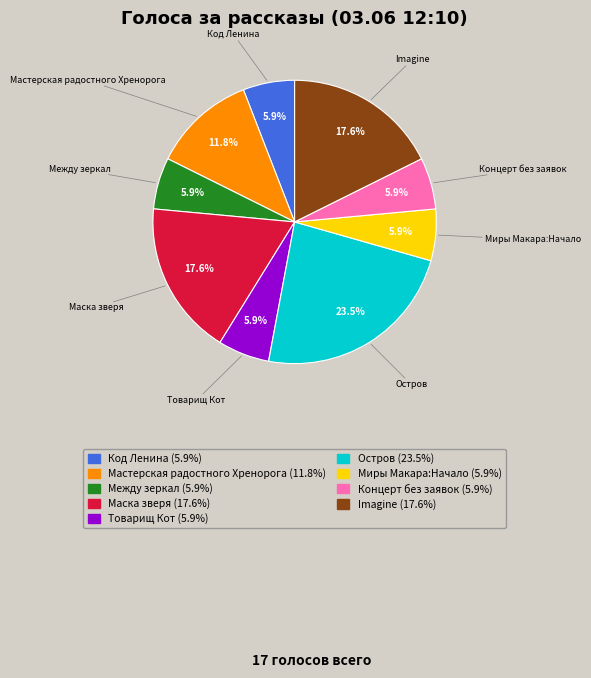

Is it true that Маска зверя is 18% of the pie?

True